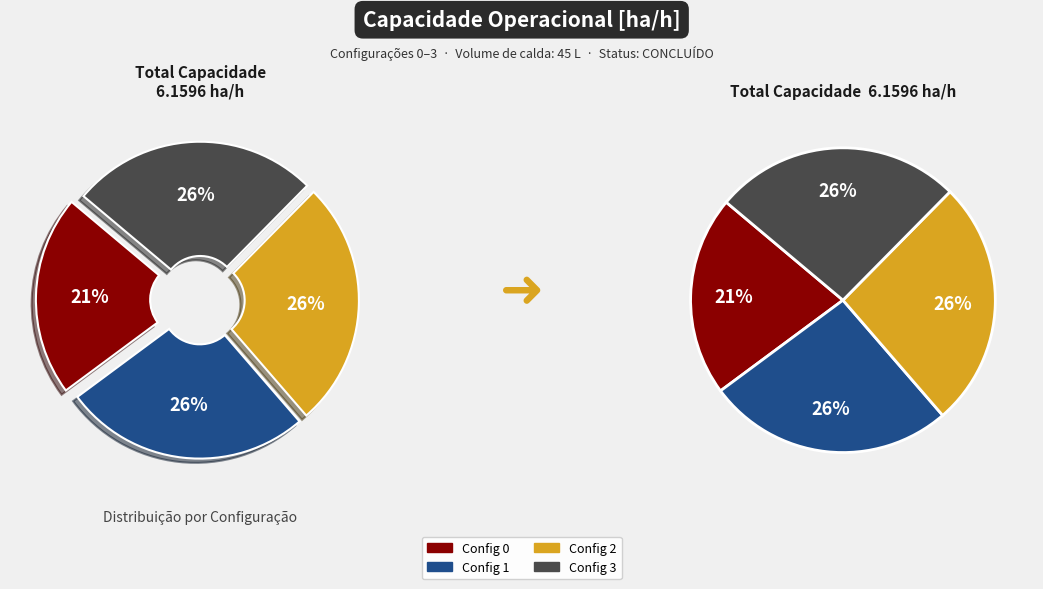

Does 0 represent more than half of the total?

No